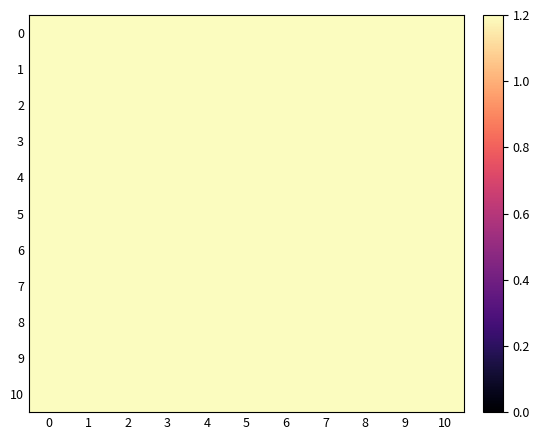

Reading left to right, list all the values displayed in this chart.

row_0: 0=1.2	1=1.2	2=1.2	3=1.2	4=1.2	5=1.2	6=1.2	7=1.2	8=1.2	9=1.2	10=1.2
row_1: 0=1.2	1=1.2	2=1.2	3=1.2	4=1.2	5=1.2	6=1.2	7=1.2	8=1.2	9=1.2	10=1.2
row_2: 0=1.2	1=1.2	2=1.2	3=1.2	4=1.2	5=1.2	6=1.2	7=1.2	8=1.2	9=1.2	10=1.2
row_3: 0=1.2	1=1.2	2=1.2	3=1.2	4=1.2	5=1.2	6=1.2	7=1.2	8=1.2	9=1.2	10=1.2
row_4: 0=1.2	1=1.2	2=1.2	3=1.2	4=1.2	5=1.2	6=1.2	7=1.2	8=1.2	9=1.2	10=1.2
row_5: 0=1.2	1=1.2	2=1.2	3=1.2	4=1.2	5=1.2	6=1.2	7=1.2	8=1.2	9=1.2	10=1.2
row_6: 0=1.2	1=1.2	2=1.2	3=1.2	4=1.2	5=1.2	6=1.2	7=1.2	8=1.2	9=1.2	10=1.2
row_7: 0=1.2	1=1.2	2=1.2	3=1.2	4=1.2	5=1.2	6=1.2	7=1.2	8=1.2	9=1.2	10=1.2
row_8: 0=1.2	1=1.2	2=1.2	3=1.2	4=1.2	5=1.2	6=1.2	7=1.2	8=1.2	9=1.2	10=1.2
row_9: 0=1.2	1=1.2	2=1.2	3=1.2	4=1.2	5=1.2	6=1.2	7=1.2	8=1.2	9=1.2	10=1.2
row_10: 0=1.2	1=1.2	2=1.2	3=1.2	4=1.2	5=1.2	6=1.2	7=1.2	8=1.2	9=1.2	10=1.2